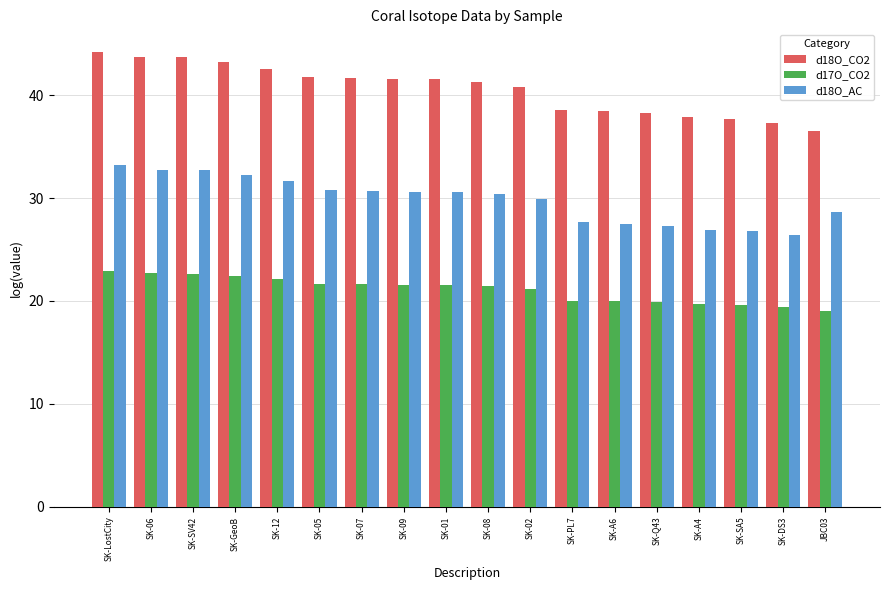

Which category has the lowest value across all series?

JBC03